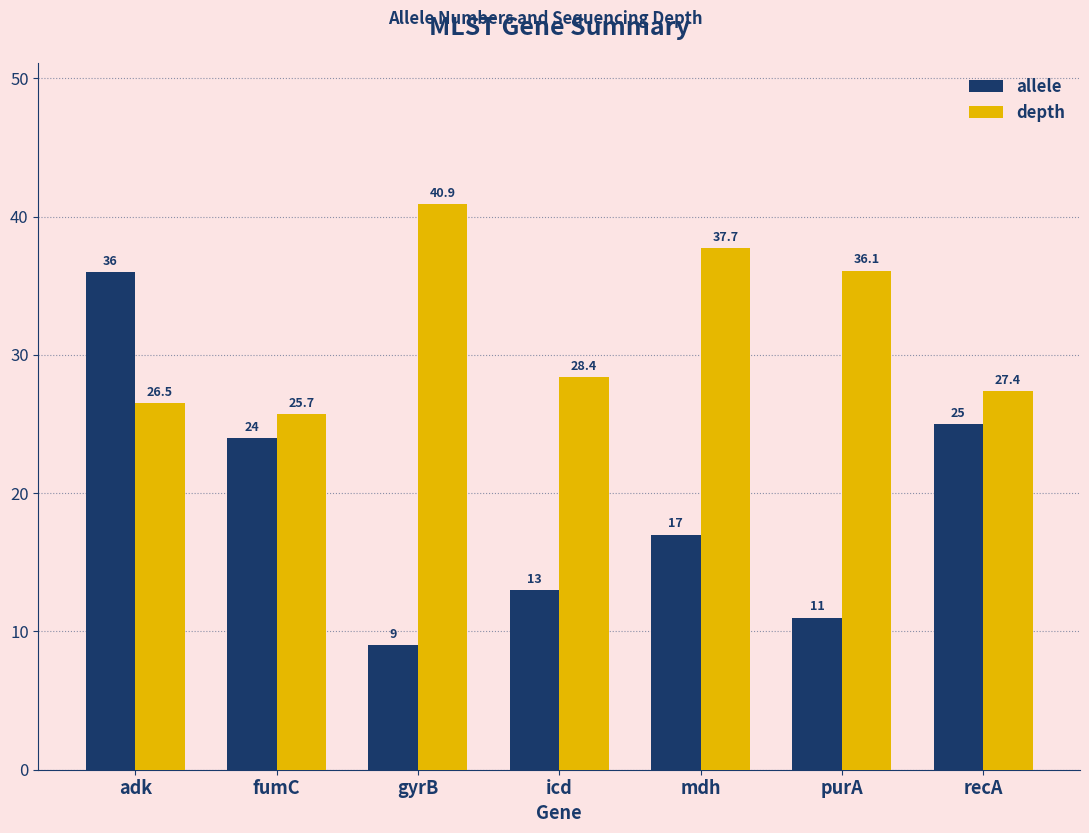

The value of depth at recA is 8.0. True or false?

False